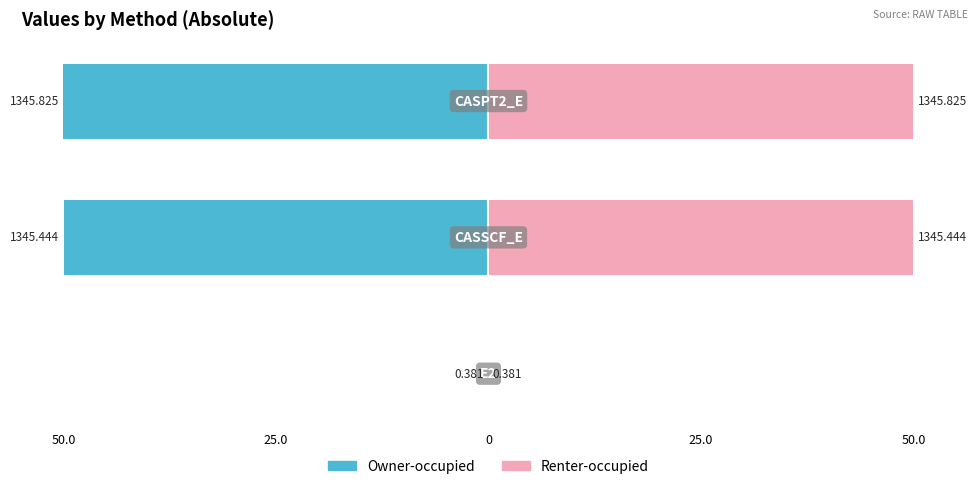

What is the value of the Renter-occupied bar at the 2nd from the left?

50.0